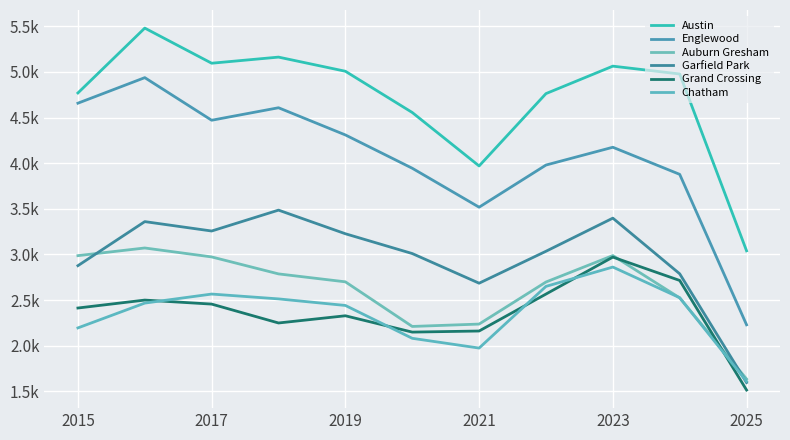

Is this an area chart (filled region under the line)?

No